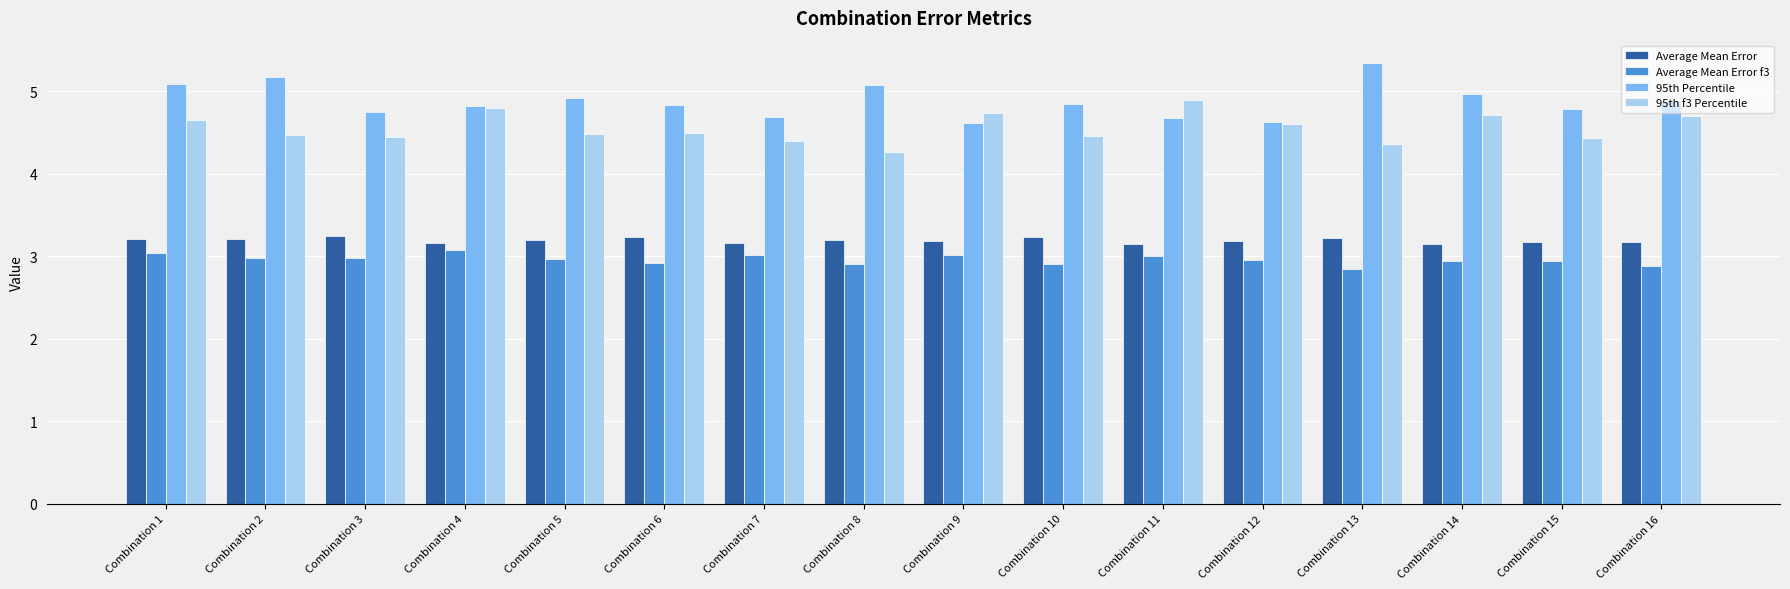

Is the value of 95th Percentile at Combination 12 greater than the value of 95th f3 Percentile at Combination 16?

No